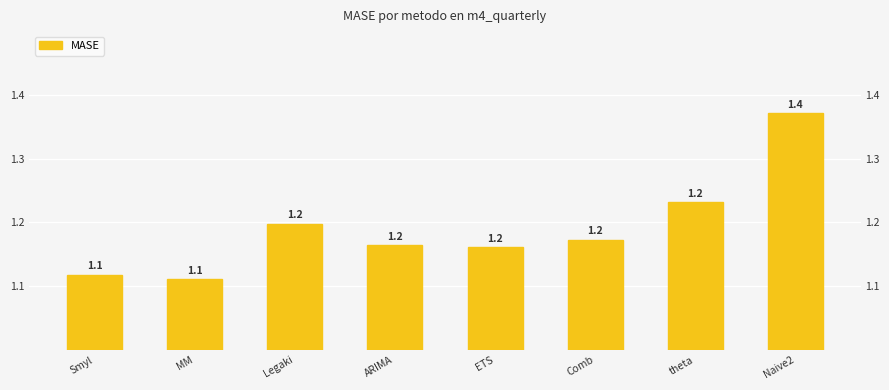

Reading right to left, list all the values displayed in this chart.

1.4	1.2	1.2	1.2	1.2	1.2	1.1	1.1